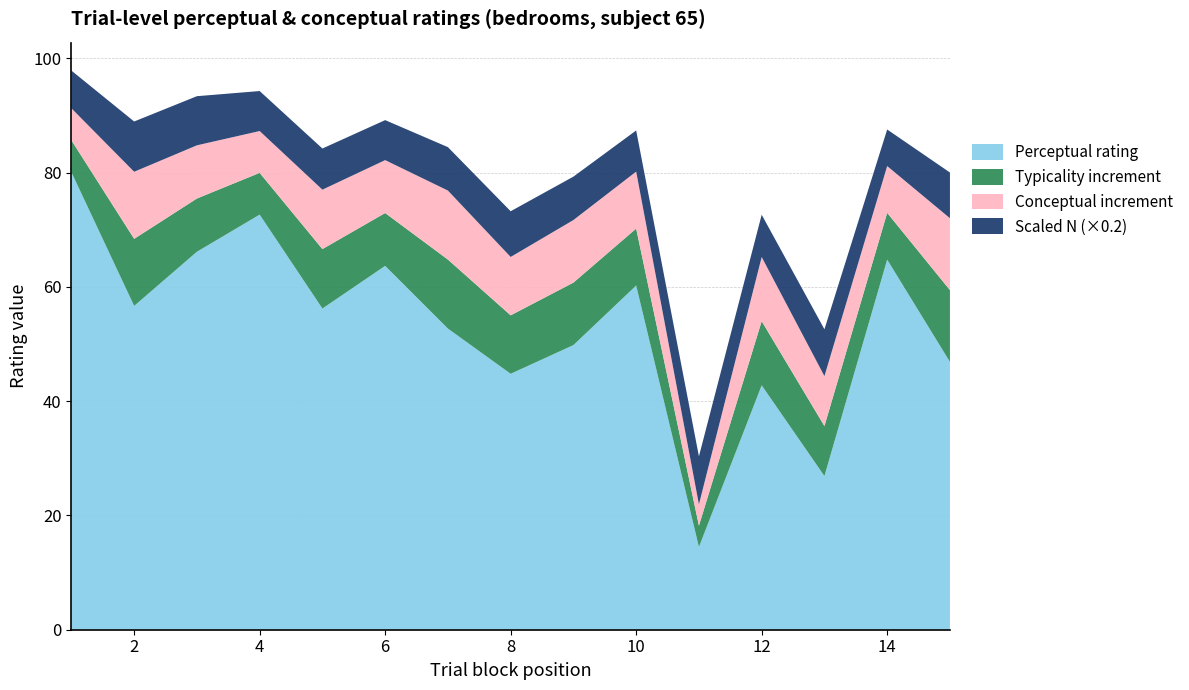

Reading left to right, what are all the values shown in this chart?

conceptual: 1=91.3	2=80.2	3=84.8	4=87.3	5=77.0	6=82.2	7=76.9	8=65.2	9=71.7	10=80.2	11=21.9	12=65.2	13=44.4	14=81.2	15=72.0
perceptual: 1=80.1	2=56.7	3=66.2	4=72.7	5=56.2	6=63.7	7=52.7	8=44.8	9=49.8	10=60.2	11=14.5	12=42.8	13=26.9	14=64.8	15=46.9
typicality: 1=85.7	2=68.4	3=75.5	4=80.0	5=66.6	6=72.9	7=64.8	8=55.0	9=60.8	10=70.2	11=18.2	12=54.0	13=35.6	14=73.0	15=59.5
n: 1=33.0	2=44.0	3=43.0	4=35.0	5=36.0	6=35.0	7=38.0	8=40.0	9=38.0	10=36.0	11=42.0	12=37.0	13=41.0	14=32.0	15=40.0